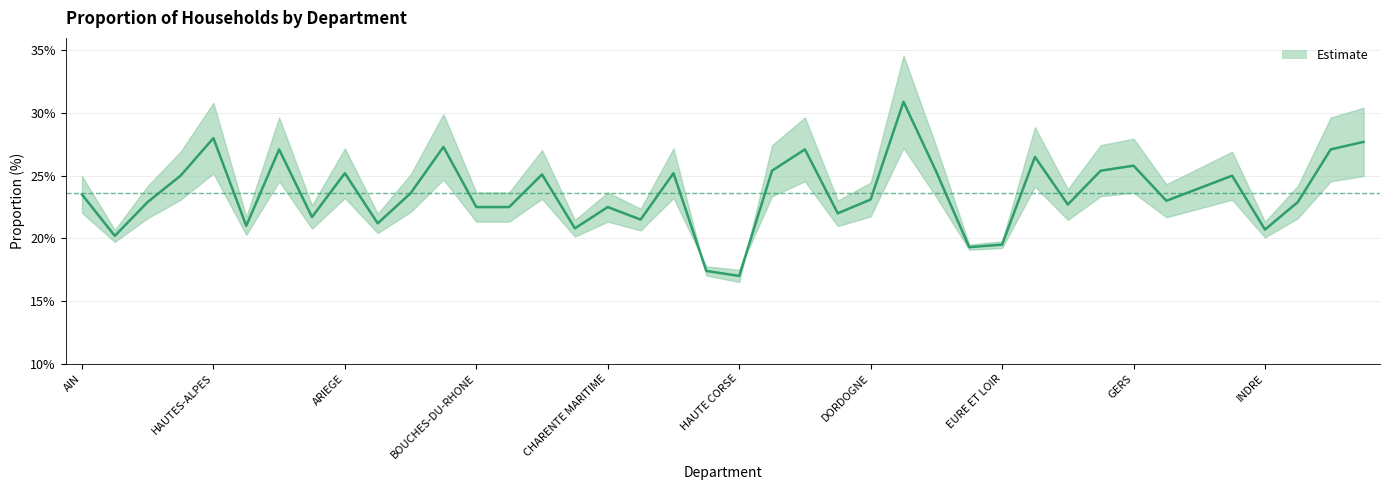

What is the sum of all values?

944.6